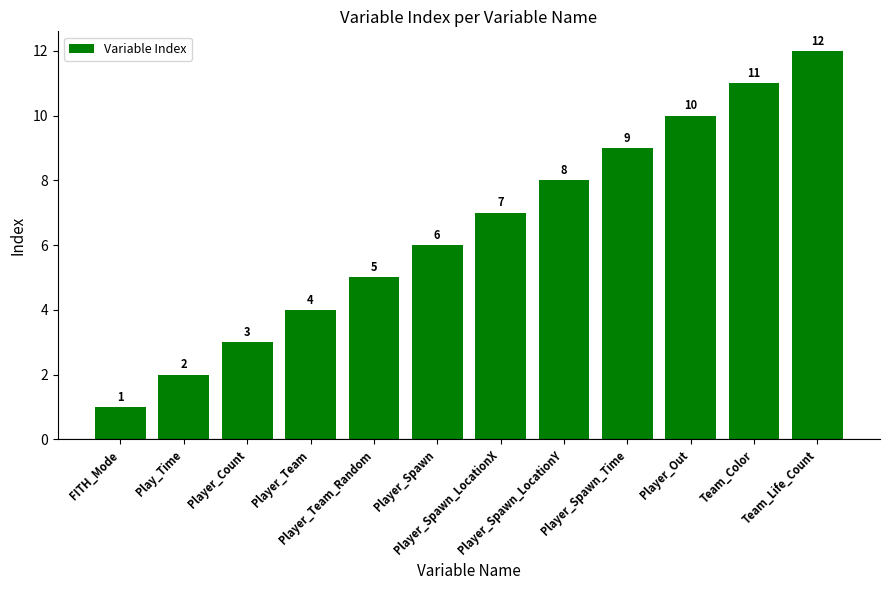

Between Player_Team and FITH_Mode, which is larger?

Player_Team